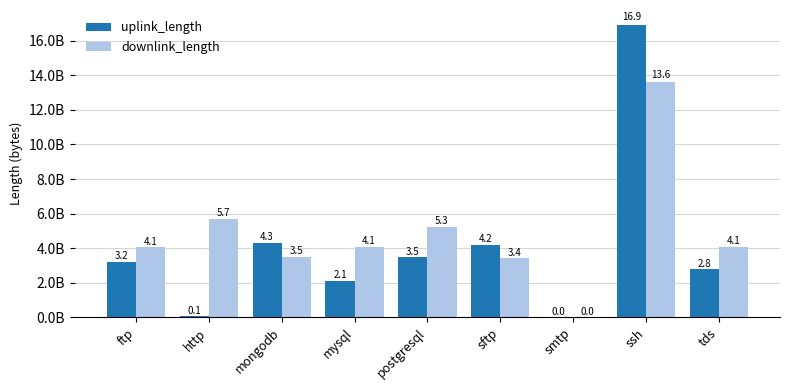

What are all the series names shown in the legend?

uplink_length, downlink_length